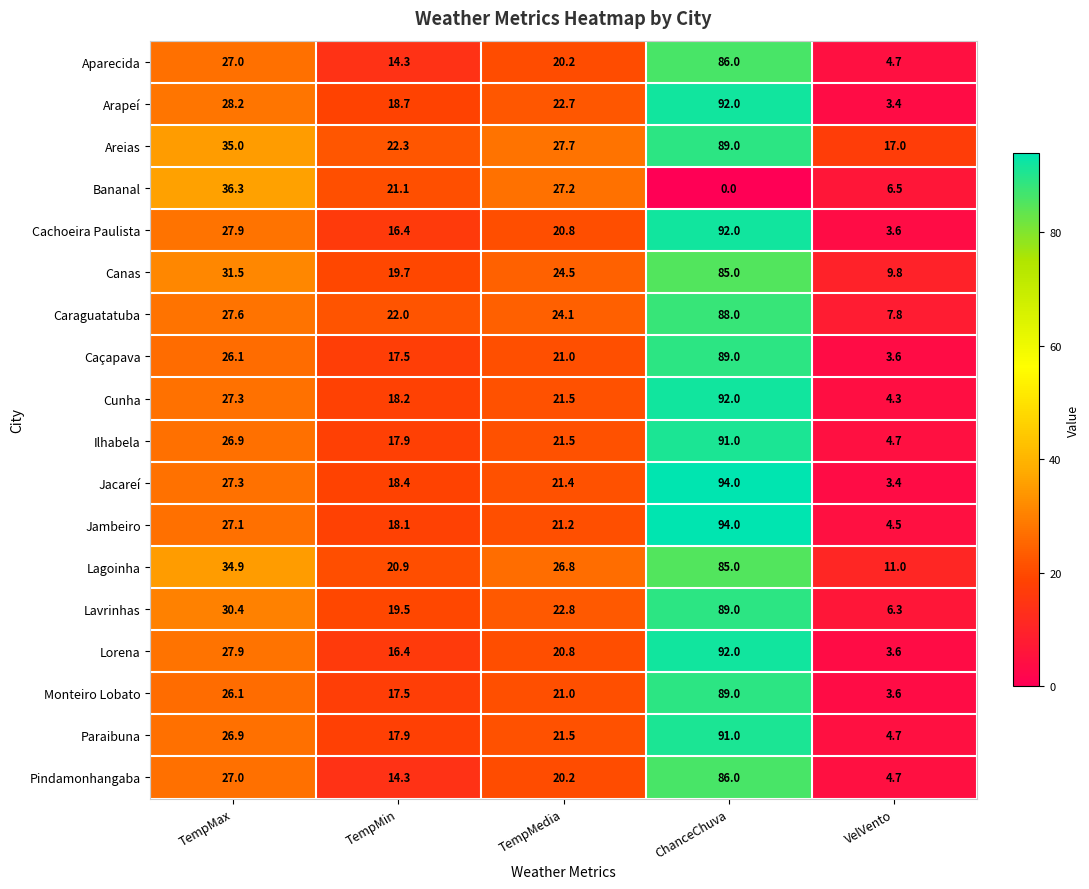

At how many categories does at least one series exceed 52?

1